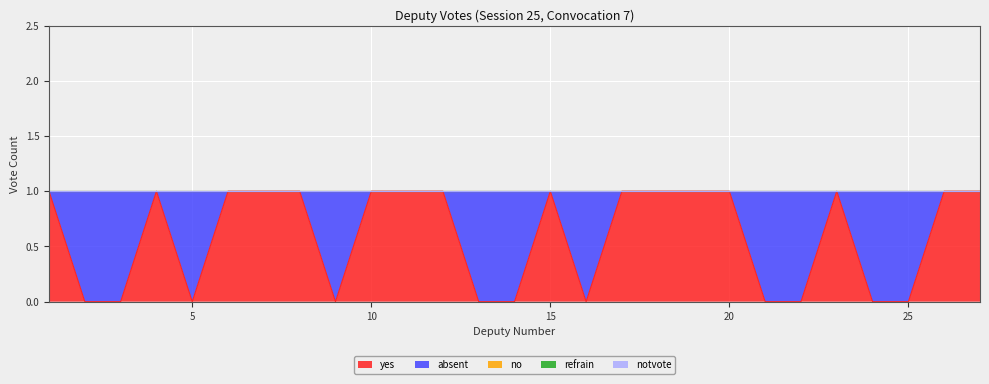

How many interior local valleys does the yes series have?

3